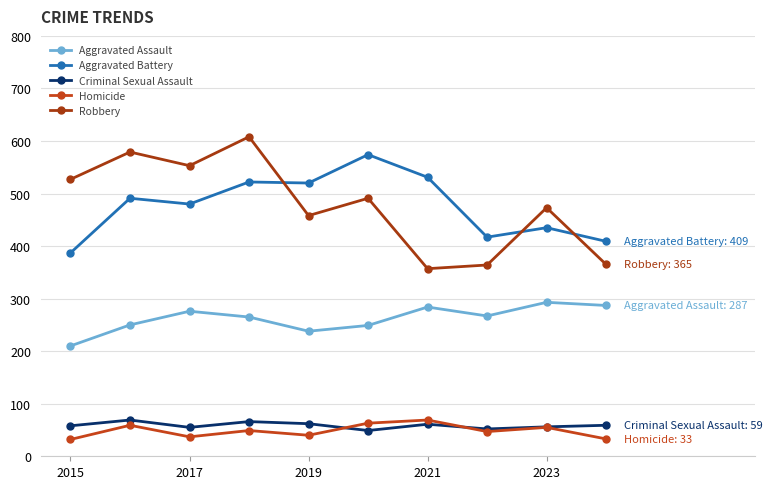

Reading left to right, extract all data points from this chart.

Aggravated Assault: 210	250	276	265	238	249	284	267	293	287
Aggravated Battery: 387	491	480	522	520	574	531	417	435	409
Criminal Sexual Assault: 58	69	55	66	62	49	61	52	56	59
Homicide: 32	59	37	49	40	63	69	47	55	33
Robbery: 527	579	553	608	458	491	357	364	473	365